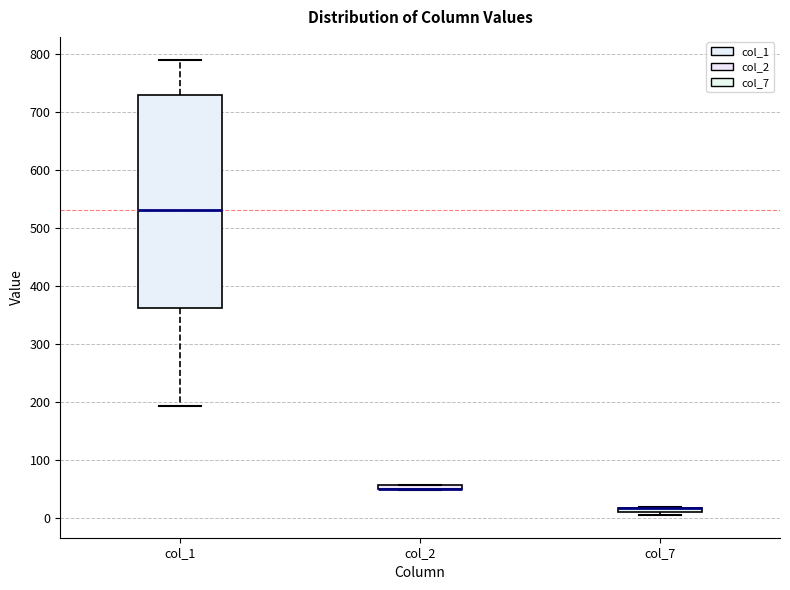

Where is the lower edge of the box for col_1 on the y-axis? The values are not printed on the chart, so give them approximately, as read against the axis.

360